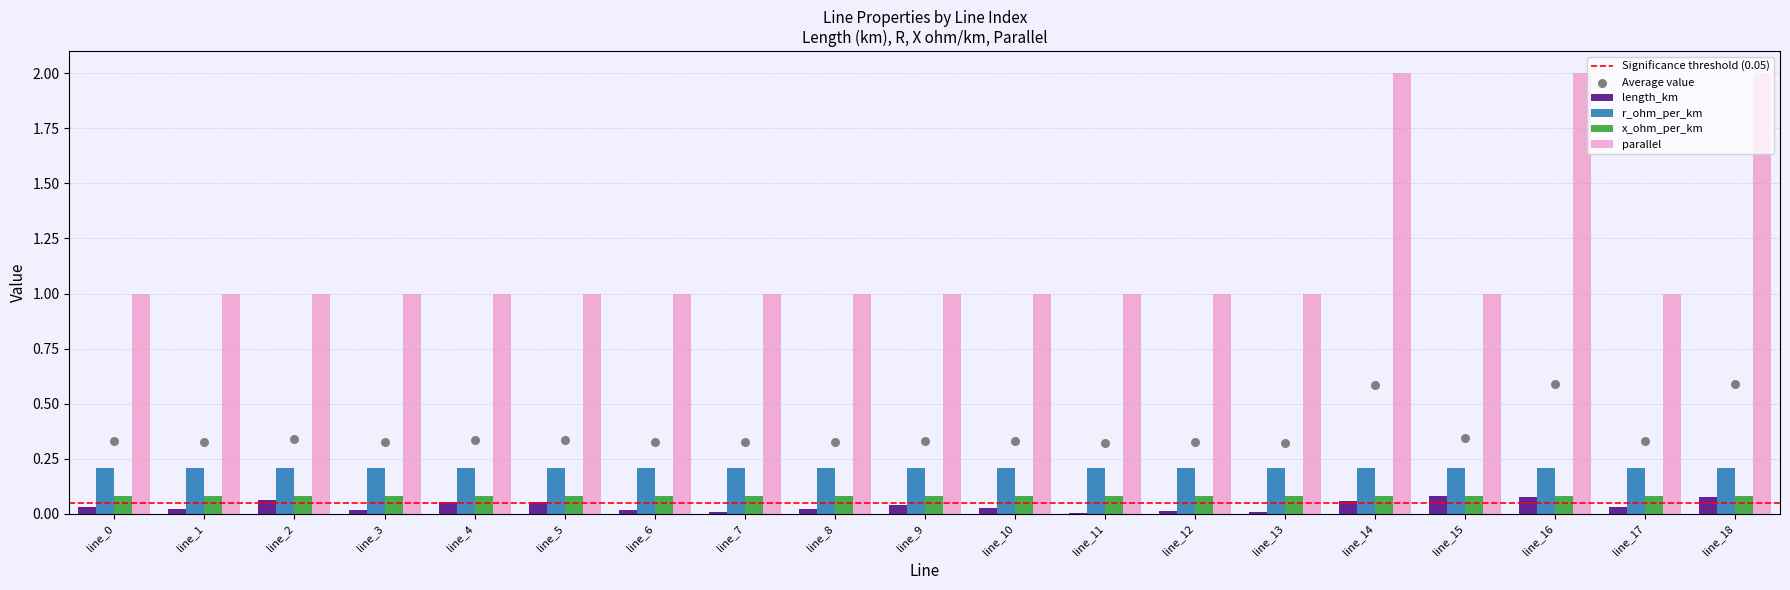

True or false: parallel has a value of 1.5 at line_10.

False